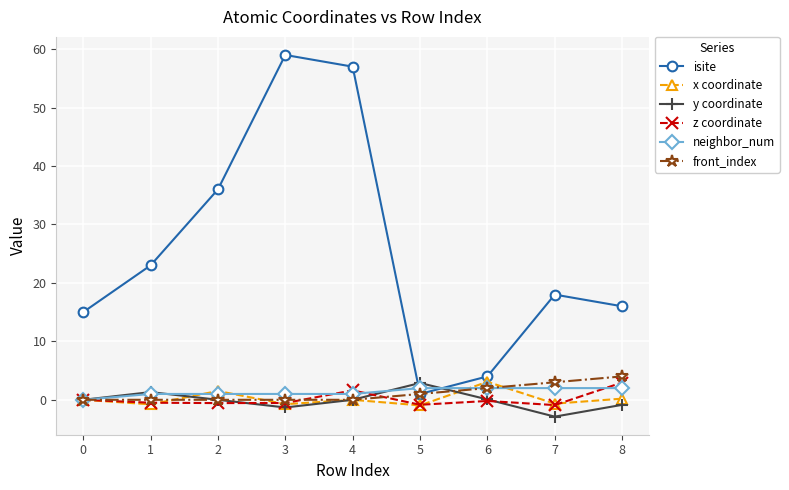

In isite, how many points are lower than both neighbors (excluding endpoints)?

1